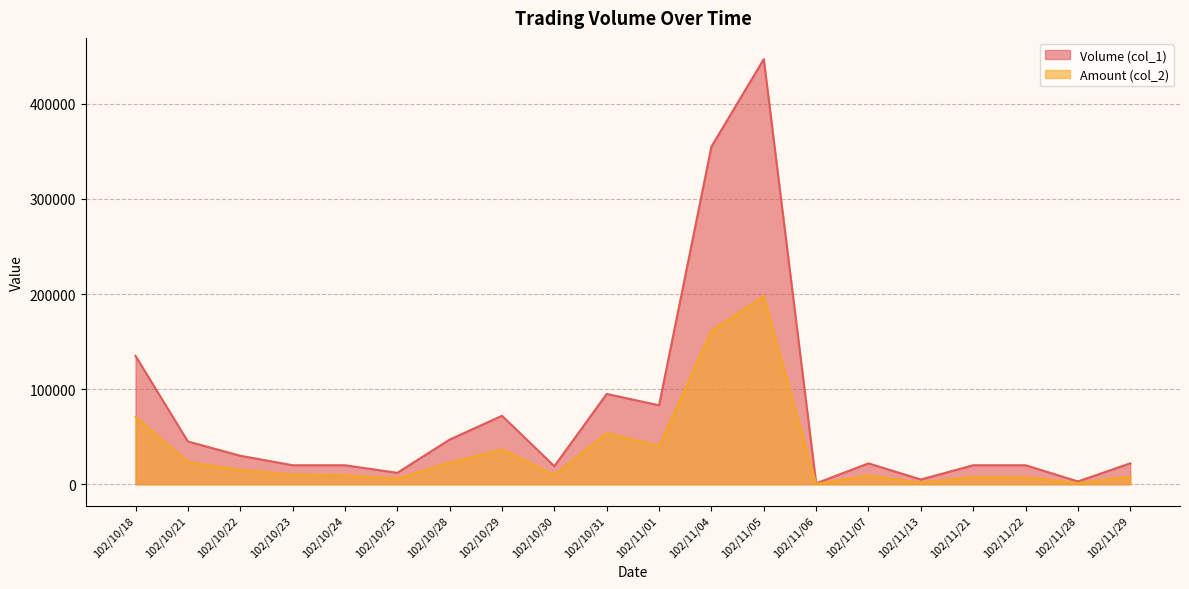

Reading left to right, what are all the values shown in this chart?

Volume (col_1): 102/10/18=135000	102/10/21=45000	102/10/22=30000	102/10/23=20000	102/10/24=20000	102/10/25=12000	102/10/28=47000	102/10/29=72000	102/10/30=19000	102/10/31=95000	102/11/01=83000	102/11/04=355000	102/11/05=447000	102/11/06=1000	102/11/07=22000	102/11/13=5000	102/11/21=20000	102/11/22=20000	102/11/28=3000	102/11/29=22000
Amount (col_2): 102/10/18=71050	102/10/21=23500	102/10/22=15000	102/10/23=10200	102/10/24=9400	102/10/25=5880	102/10/28=22820	102/10/29=36620	102/10/30=9690	102/10/31=53740	102/11/01=40150	102/11/04=161390	102/11/05=197650	102/11/06=420	102/11/07=9140	102/11/13=1800	102/11/21=7600	102/11/22=7400	102/11/28=1200	102/11/29=8370